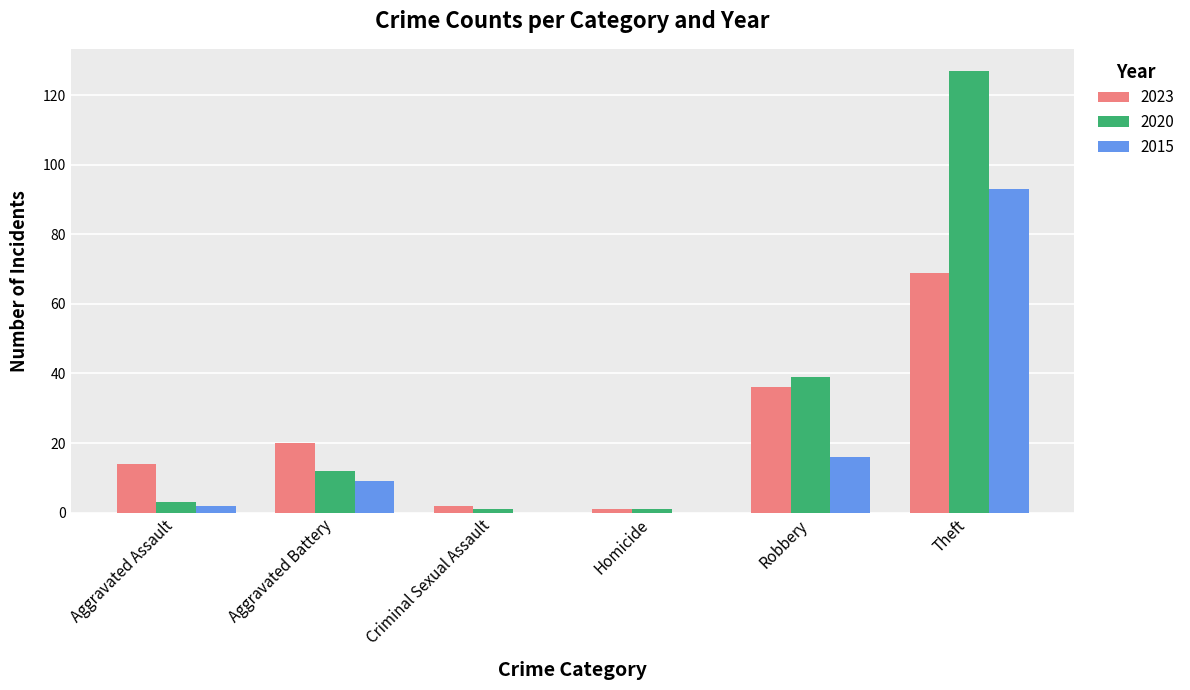

What is the sum of the 2020 values at Aggravated Battery and Robbery?

51